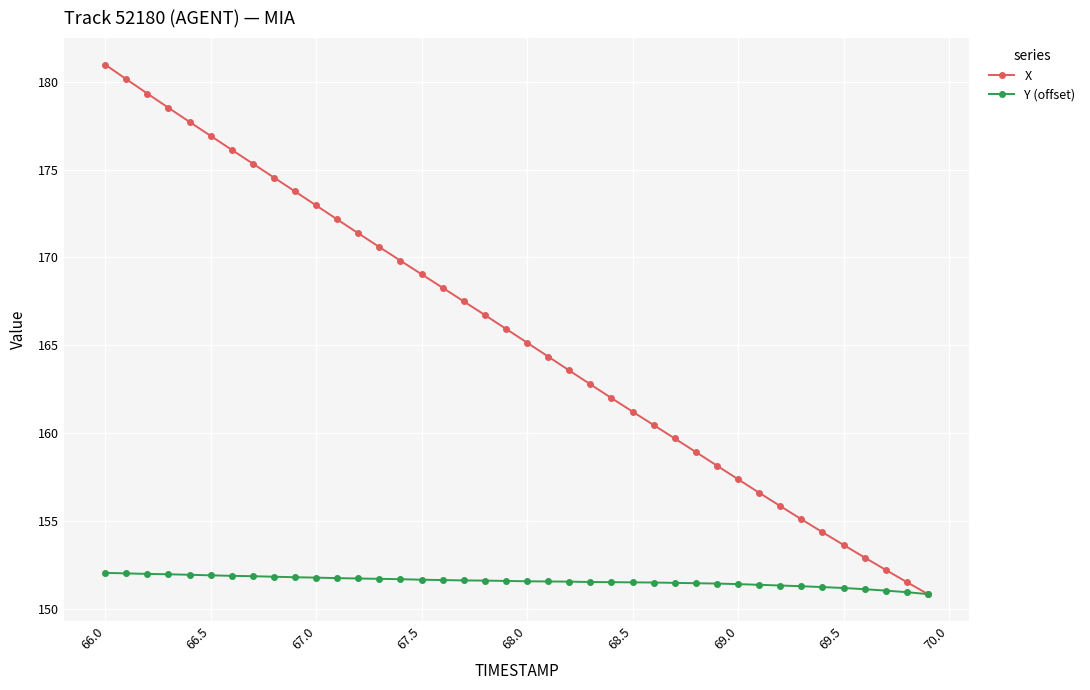

Which series has the largest total across all categories?

X